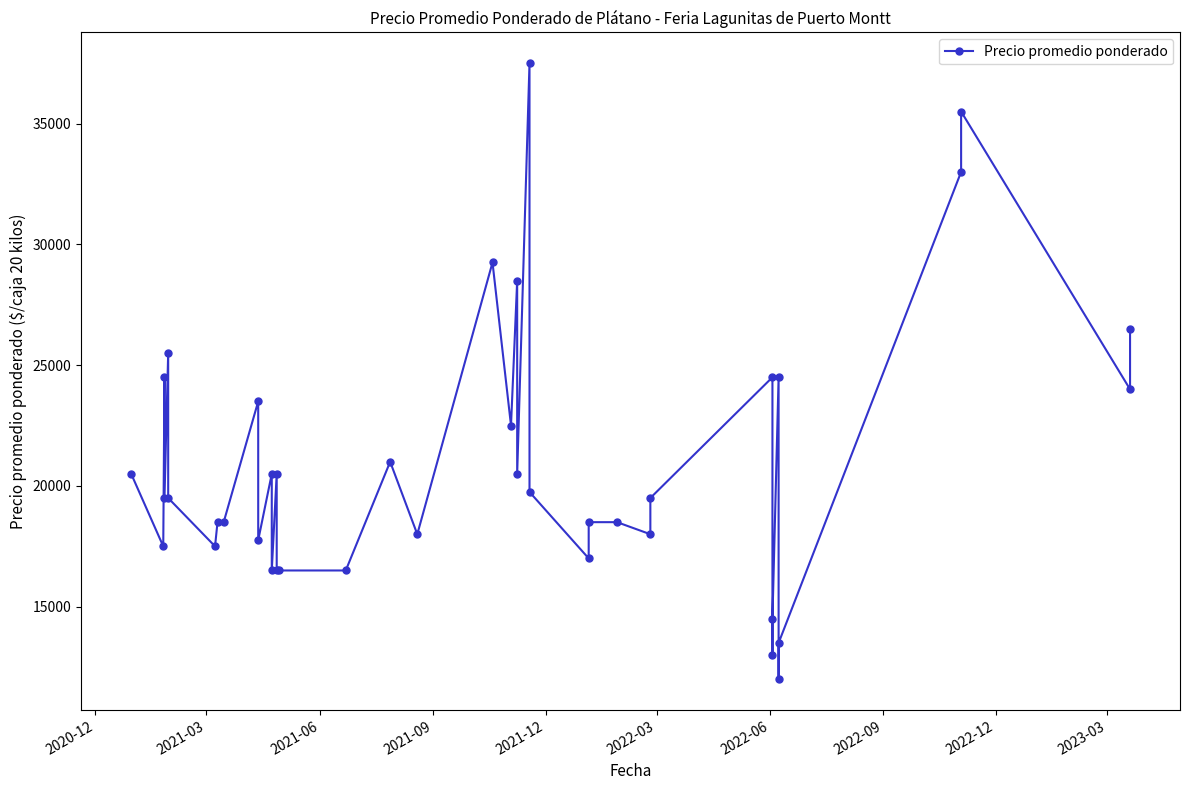

What is the difference between the second highest and second lowest values?

22500